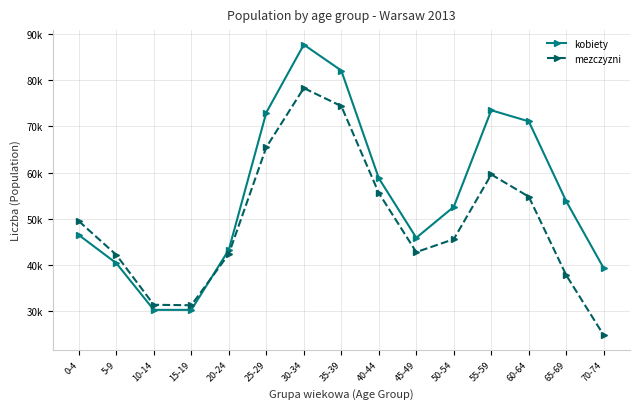

Is the value of mezczyzni at 50-54 greater than the value of kobiety at 65-69?

No